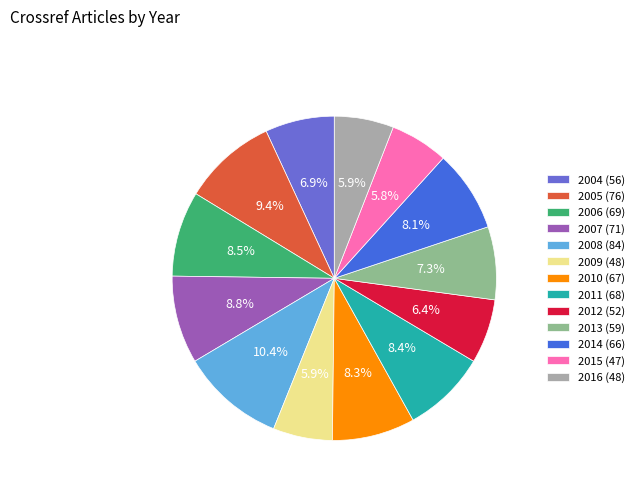

Approximately how many times larger is the value at 2012 compared to 2009?

1.1